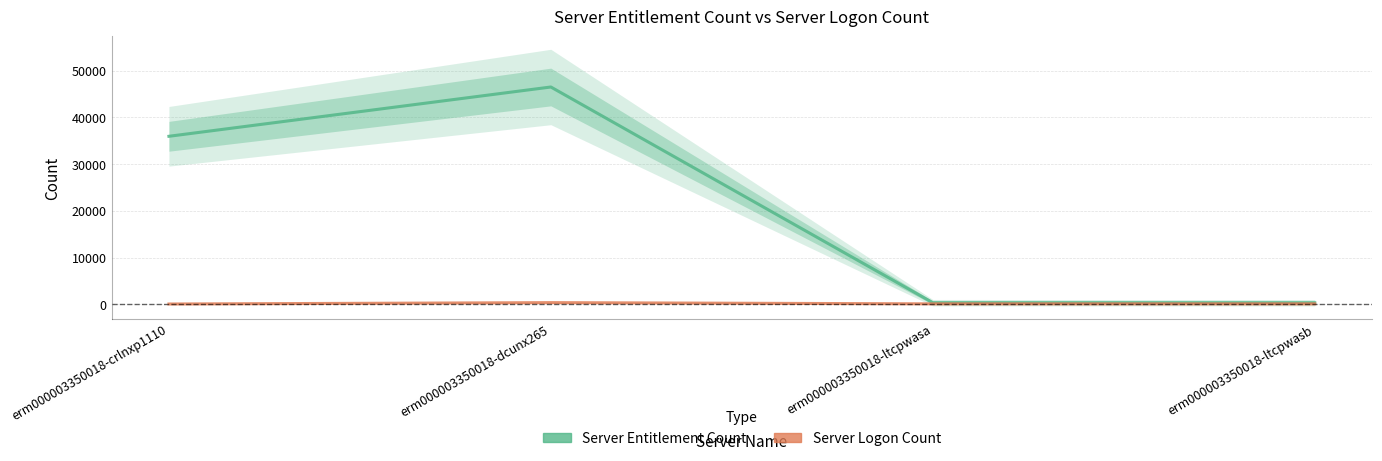

Reading right to left, extract all data points from this chart.

Server Entitlement Count: 363	377	46507	35965
Server Logon Count: 123	125	387	94